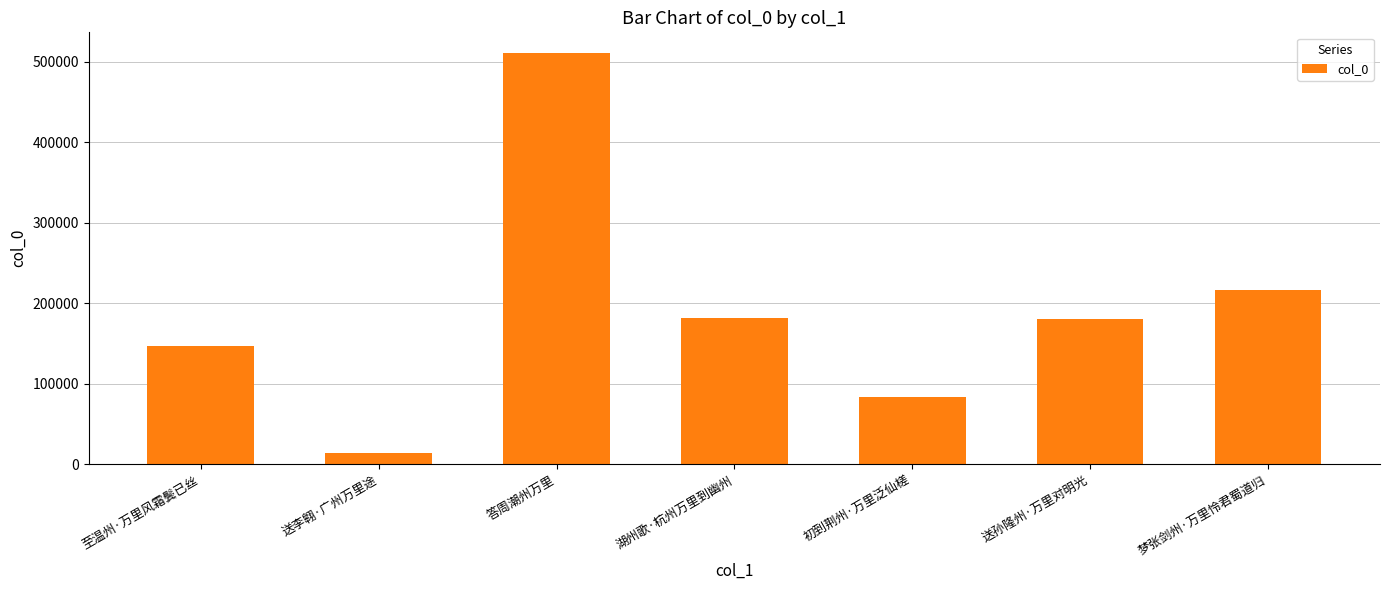

How many categories are shown in the chart?

7